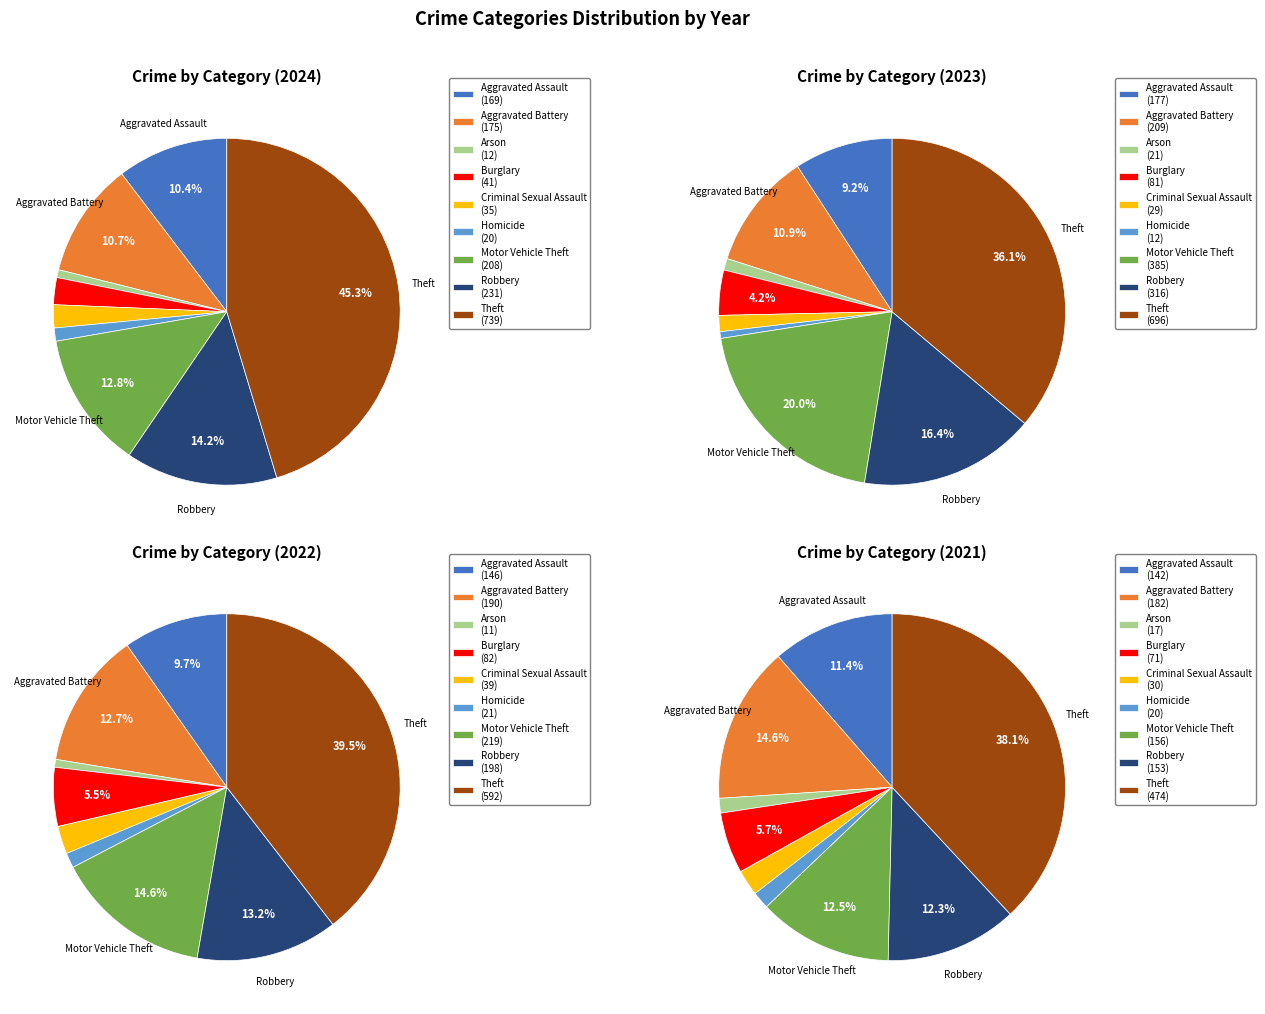

What is the change in value from Homicide to Robbery?

+211